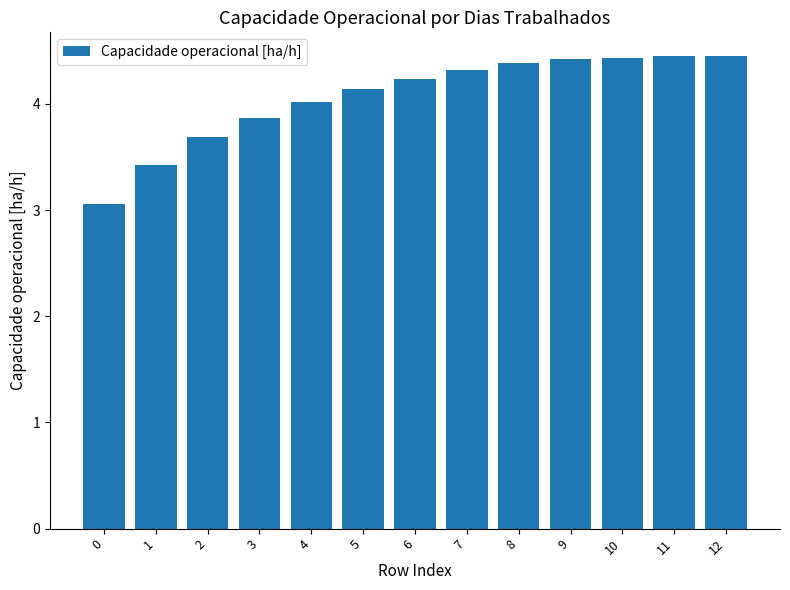

Between 3 and 11, which is larger?

11